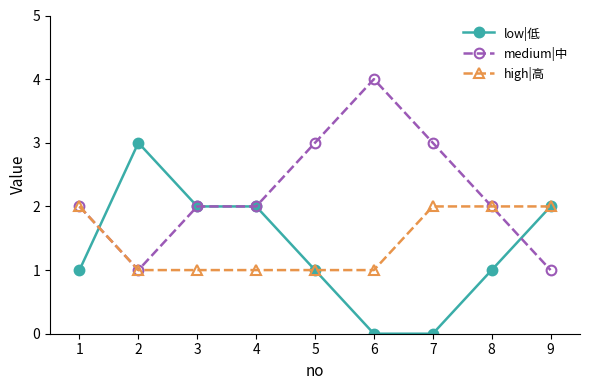

Reading right to left, extract all data points from this chart.

low|低: 9=2	8=1	7=0	6=0	5=1	4=2	3=2	2=3	1=1
medium|中: 9=1	8=2	7=3	6=4	5=3	4=2	3=2	2=1	1=2
high|高: 9=2	8=2	7=2	6=1	5=1	4=1	3=1	2=1	1=2